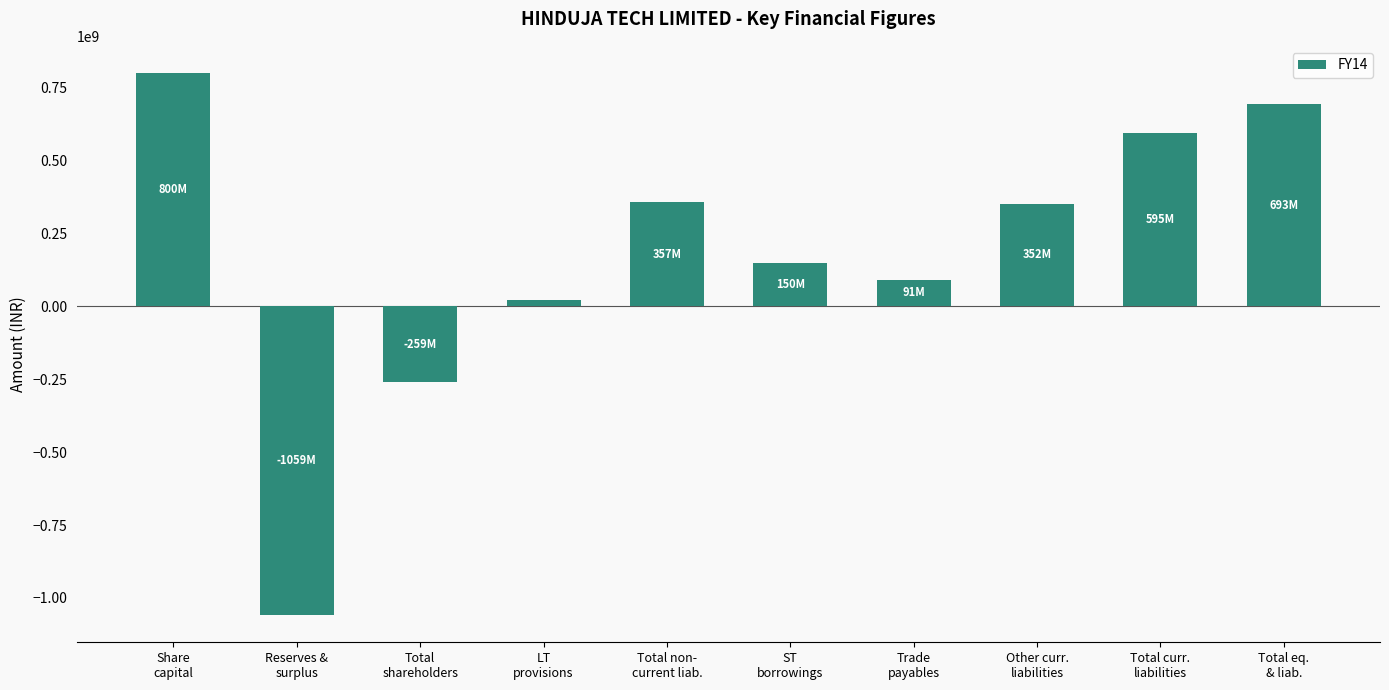

Which has a higher value, Share
capital or Total non-
current liab.?

Share
capital